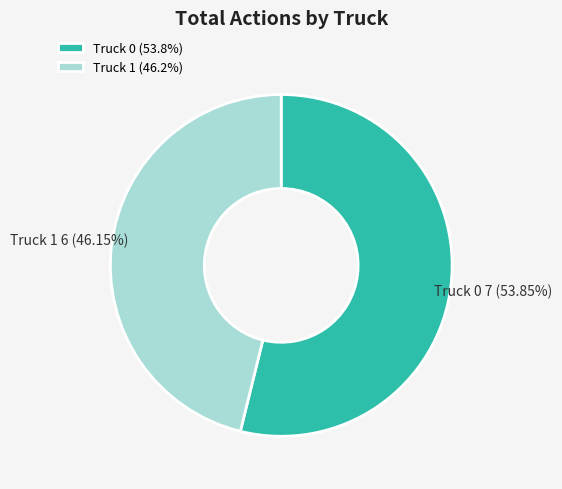

Which category has the biggest portion of the pie?

Truck 0